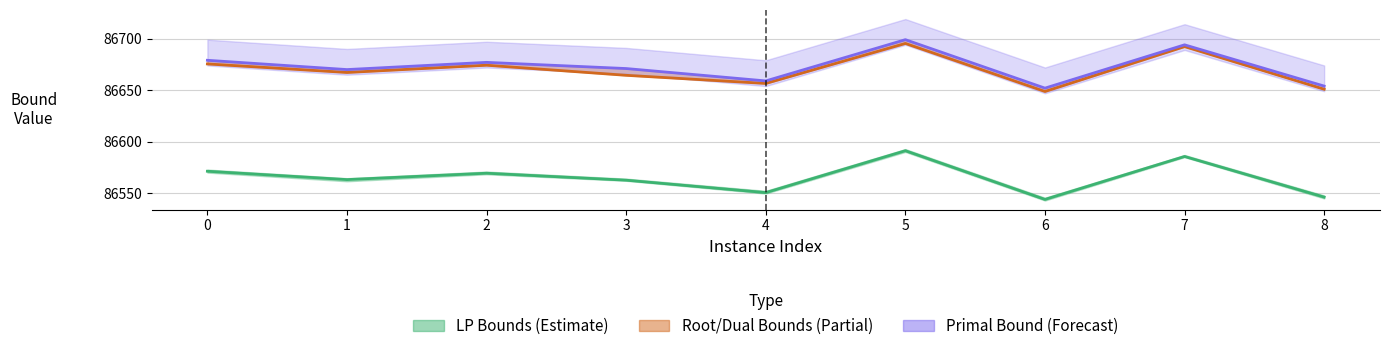

Is this an area chart (filled region under the line)?

No